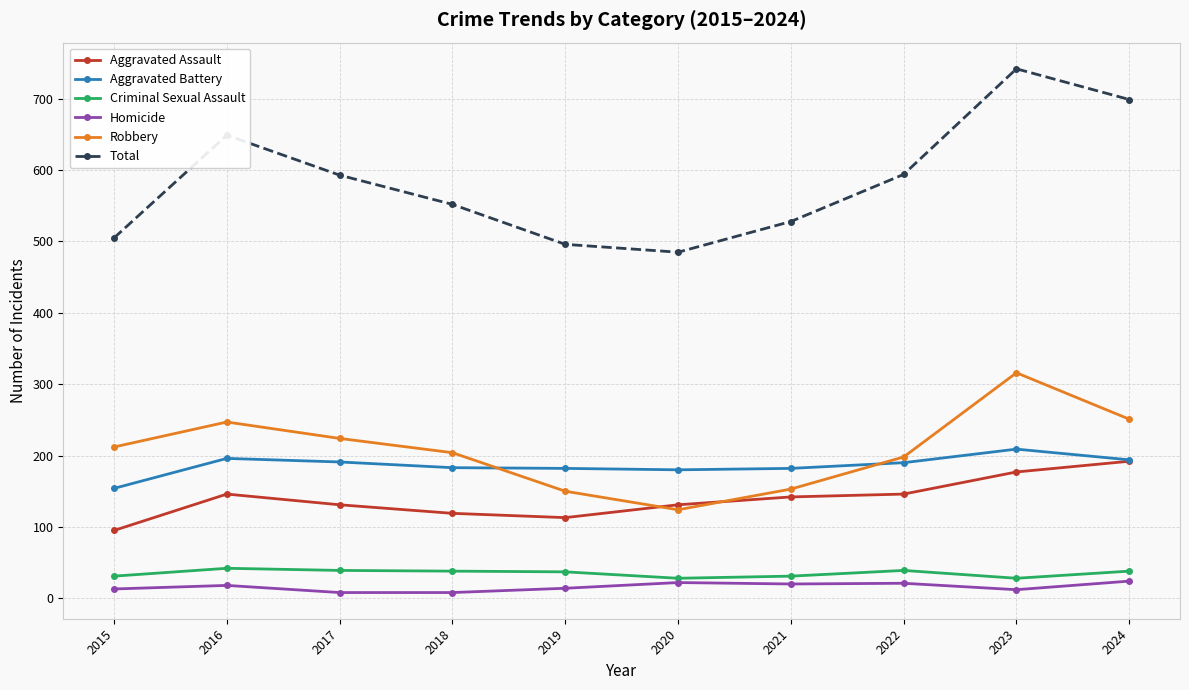

At which category is the sum across all series the highest?

2023